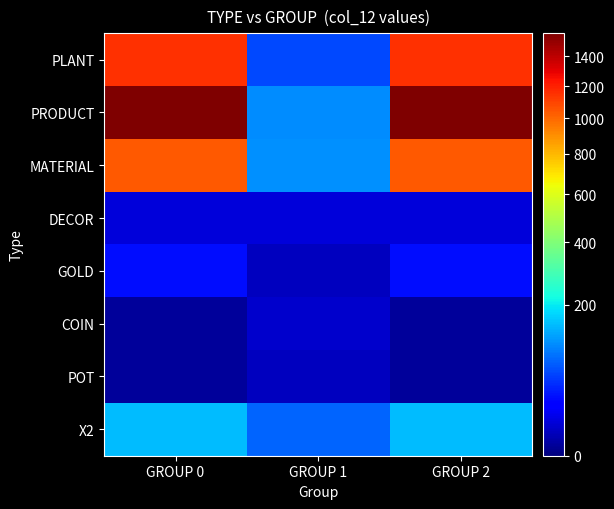

At which category is the sum across all series the highest?

GROUP 0